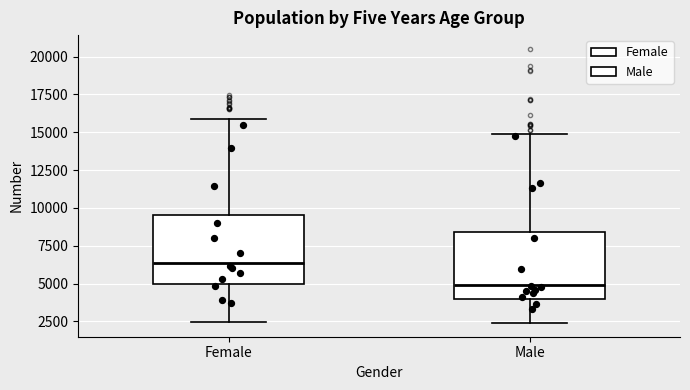

Where does the median line of the box for Female sit on the y-axis? The values are not printed on the chart, so give them approximately, as read against the axis.

6500